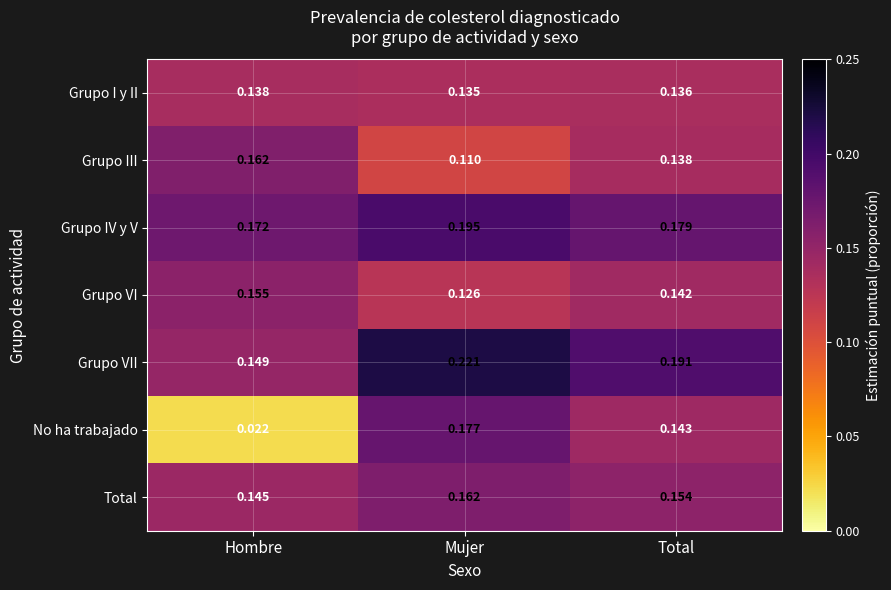

Which series has the widest spread of values?

No ha trabajado